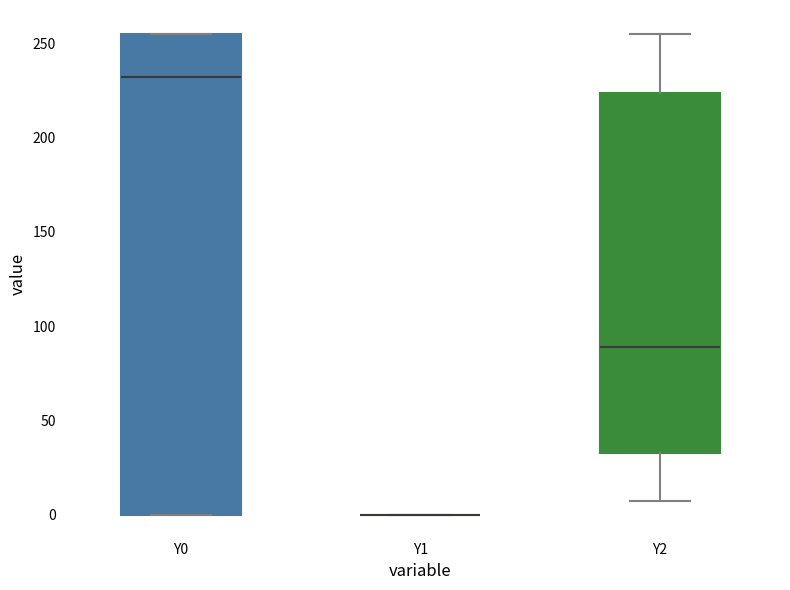

Which box is the tallest, from its lower edge to its upper edge?

Y0